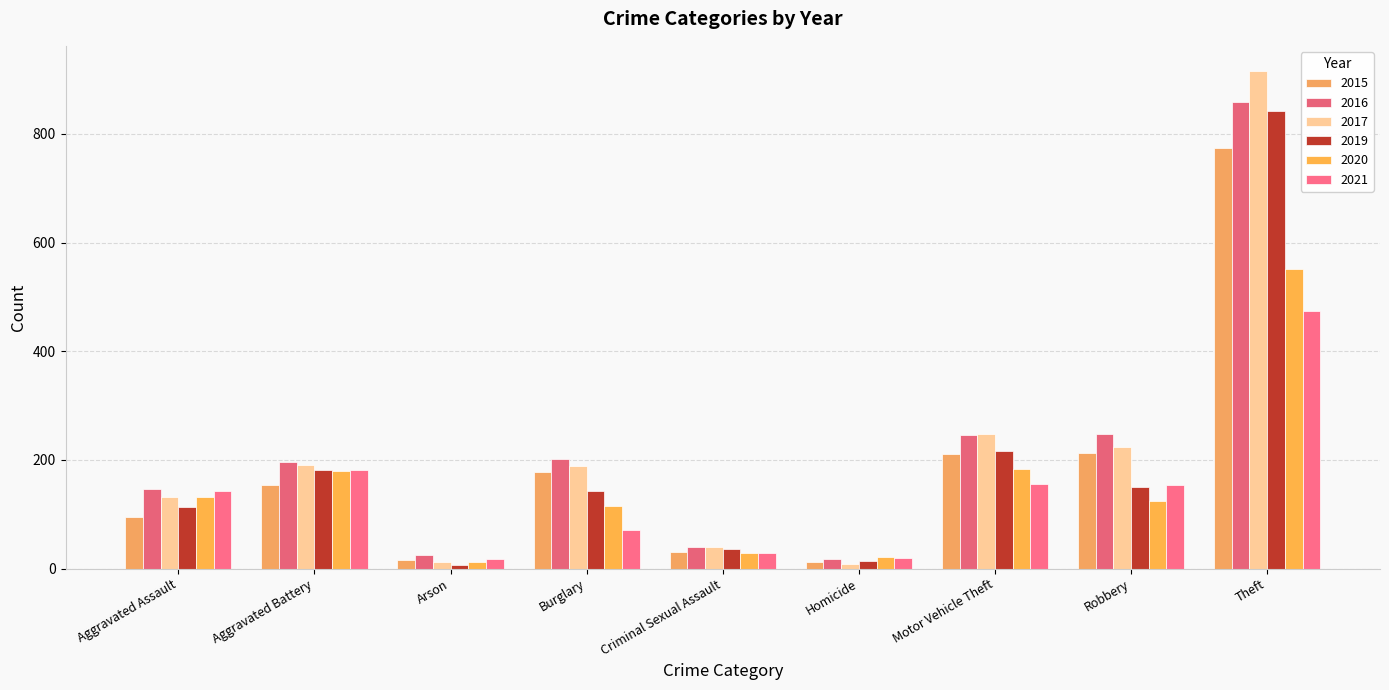

Rank the categories by 2017 value from highest to lowest.

Theft, Motor Vehicle Theft, Robbery, Aggravated Battery, Burglary, Aggravated Assault, Criminal Sexual Assault, Arson, Homicide